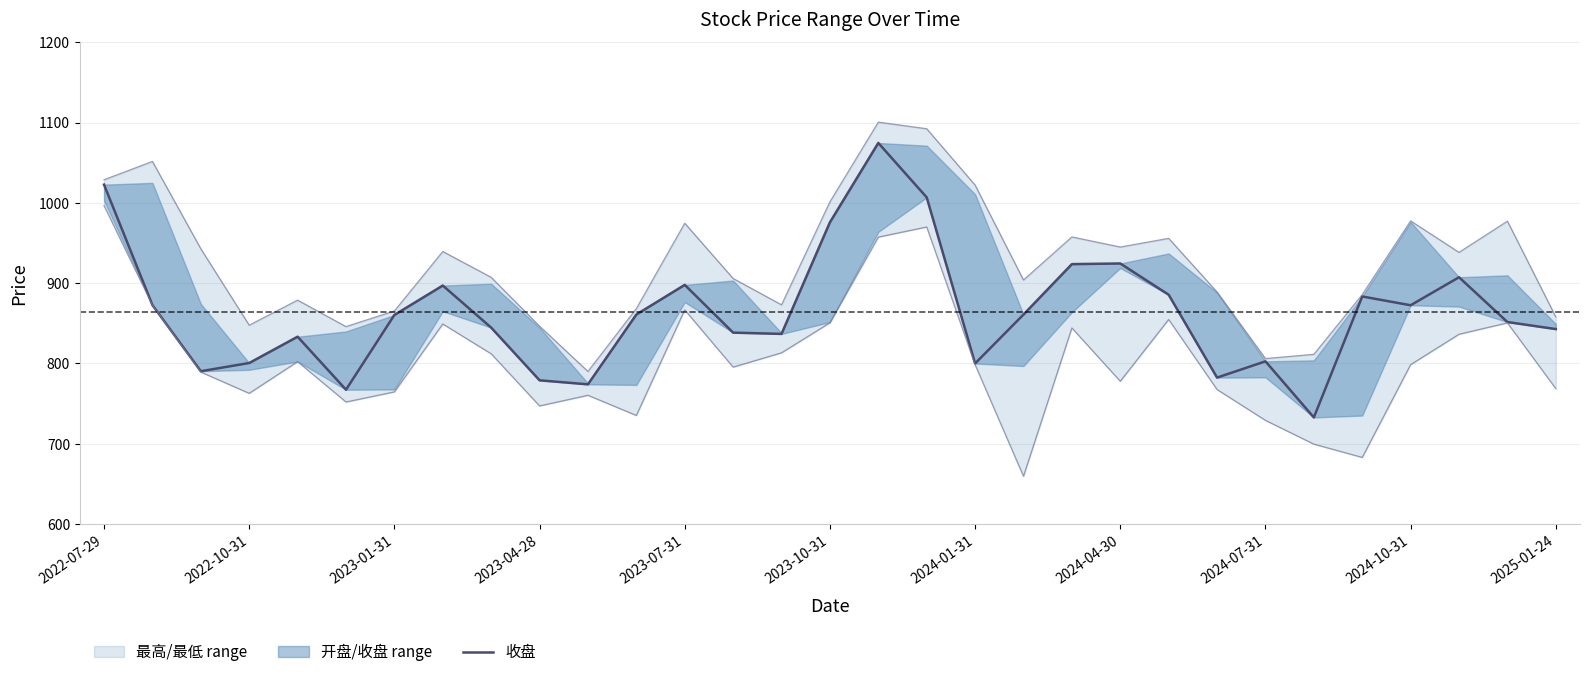

Which has a higher value, 18 or 13?

13